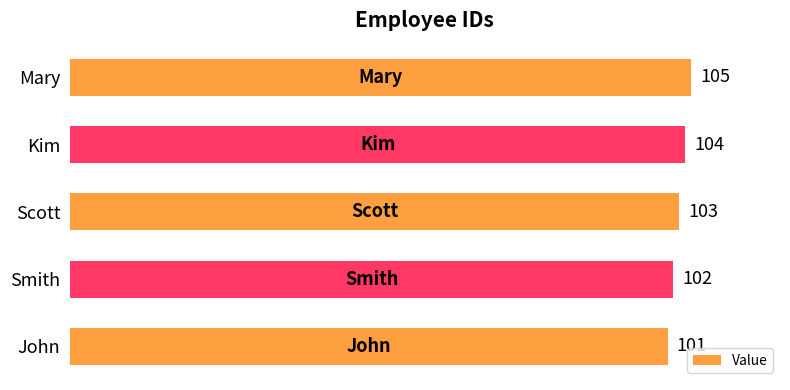

Is it true that the value at John is 141?

False